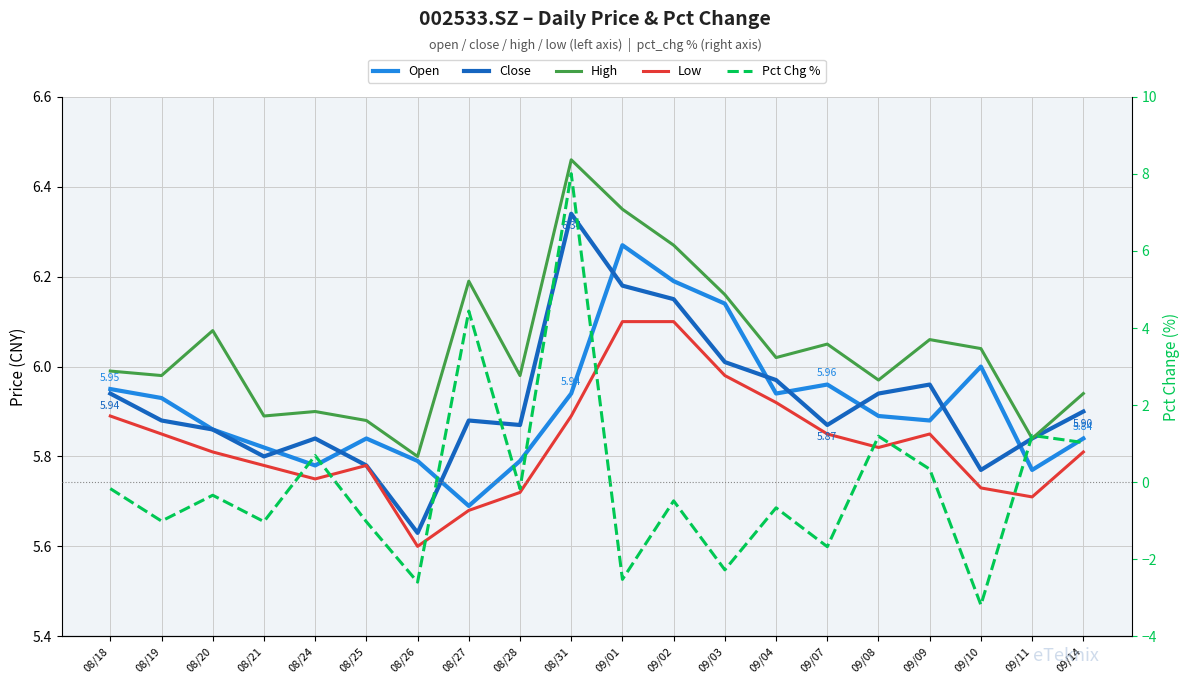

True or false: Low has a value of 8.7 at 09/07.

False